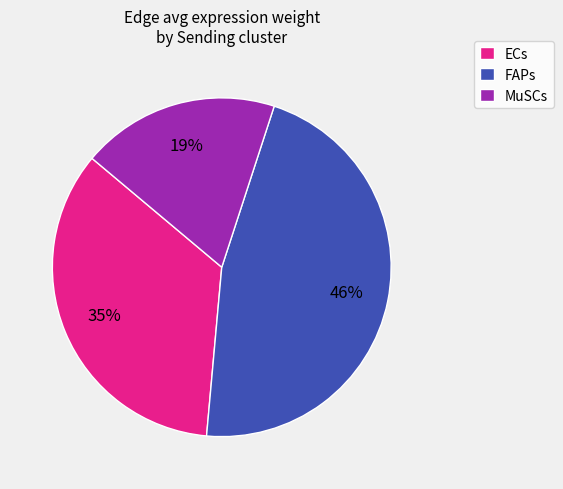

Rank the categories by value from highest to lowest.

FAPs, ECs, MuSCs